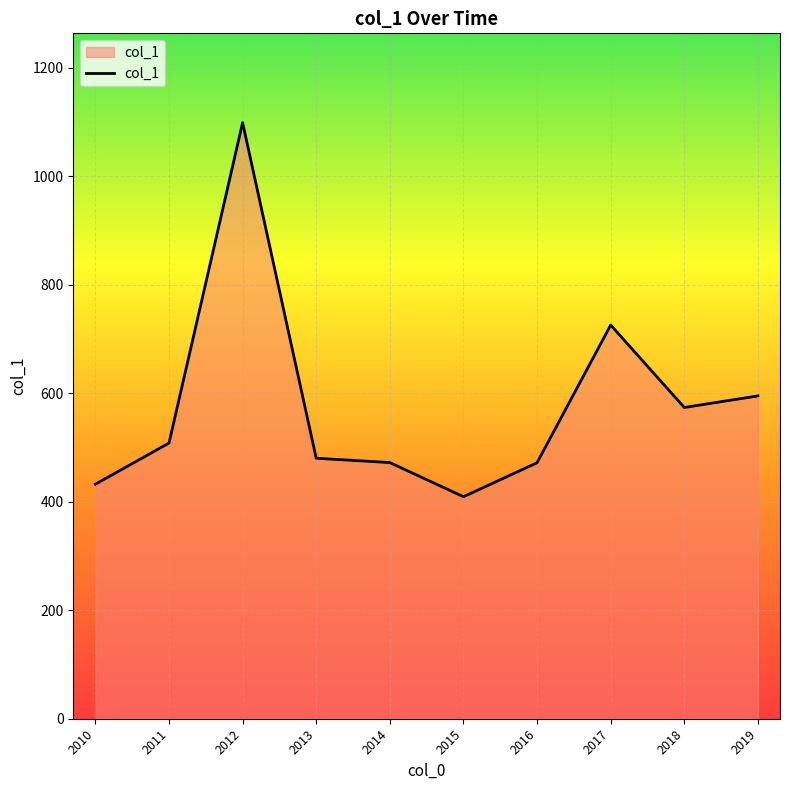

Which has a higher value, 2018 or 2016?

2018